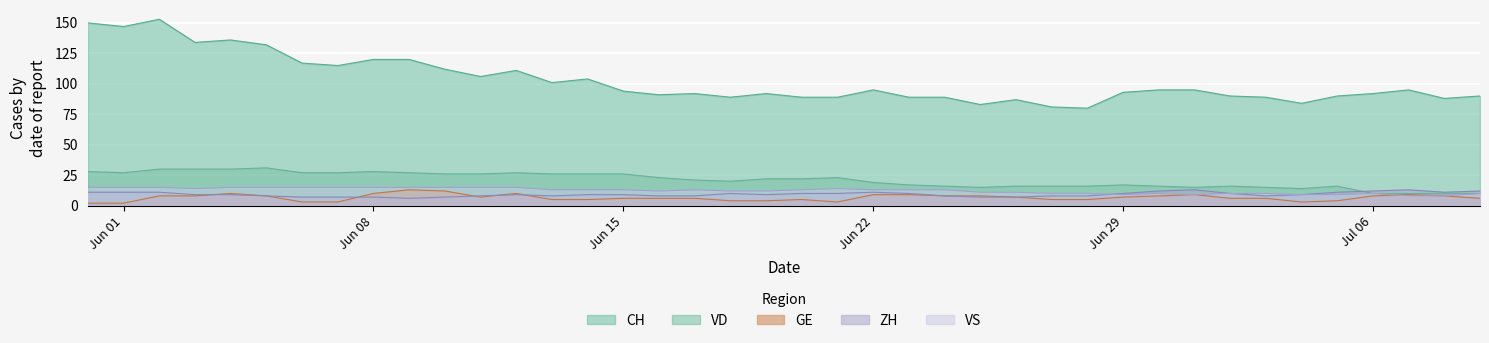

How many lines are shown in the chart?

5